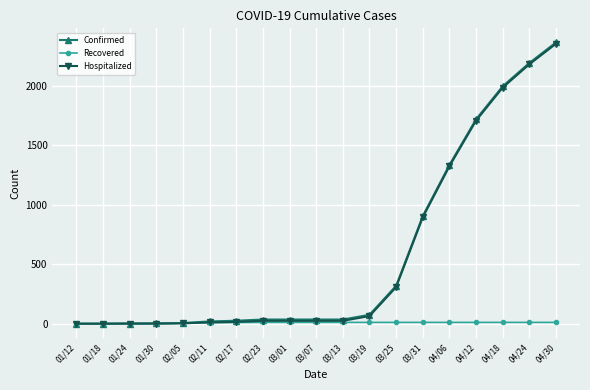

Does the chart display data point markers on the line(s)?

Yes